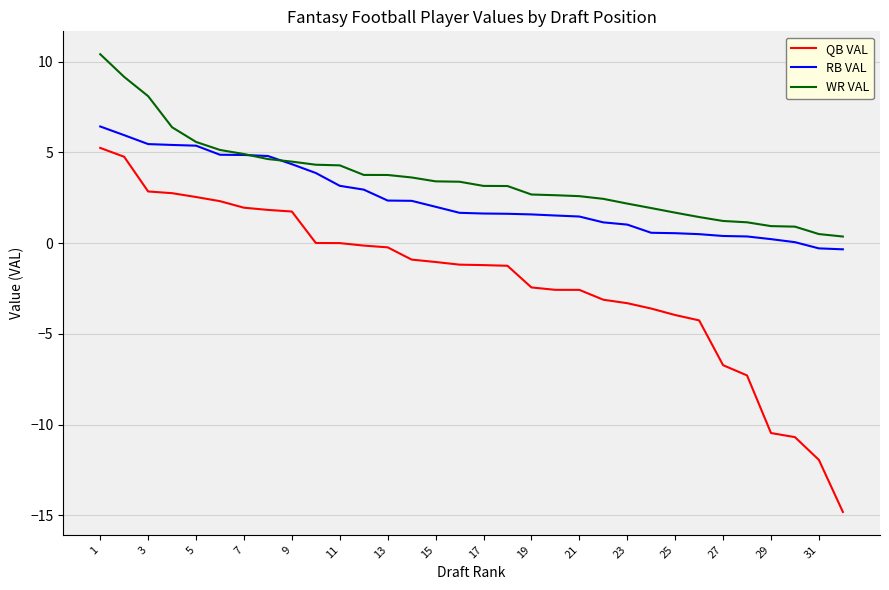

True or false: QB VAL and WR VAL cross at least once.

False